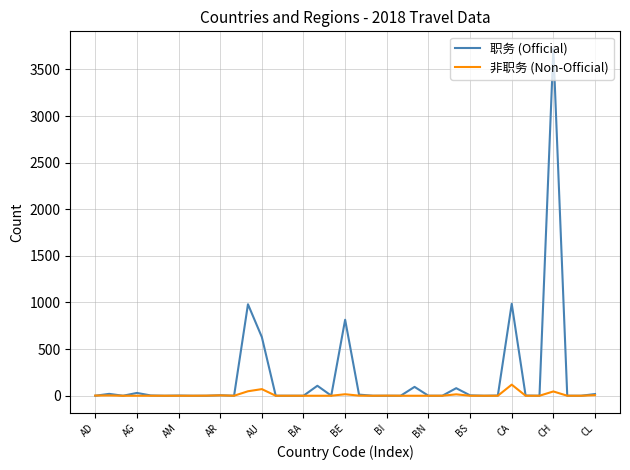

What is the greatest value displayed?

3722